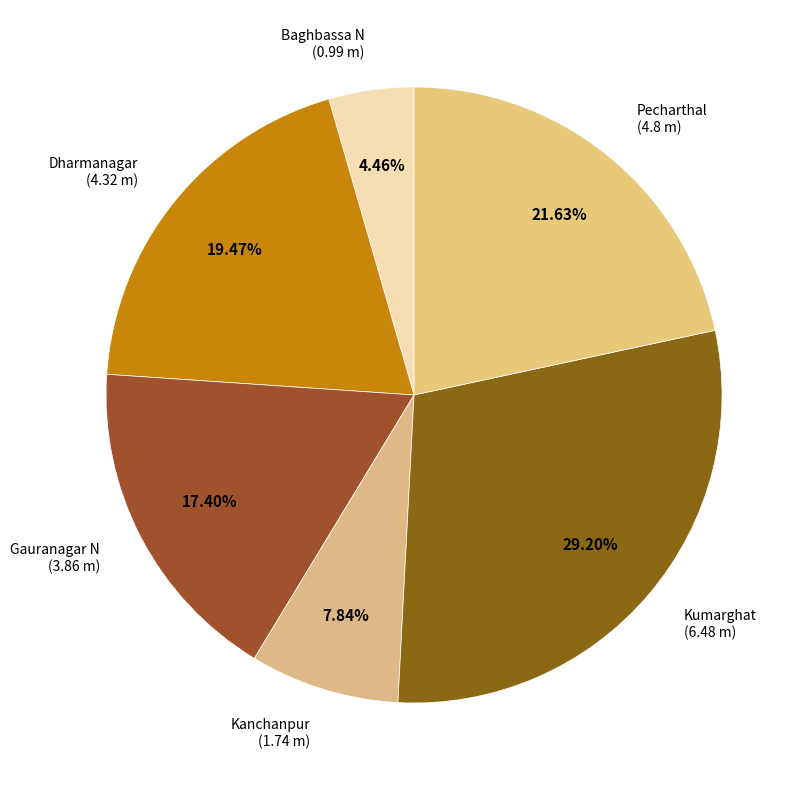

To the nearest percent, what is the difference between the largest and smallest slice percentages?

25%